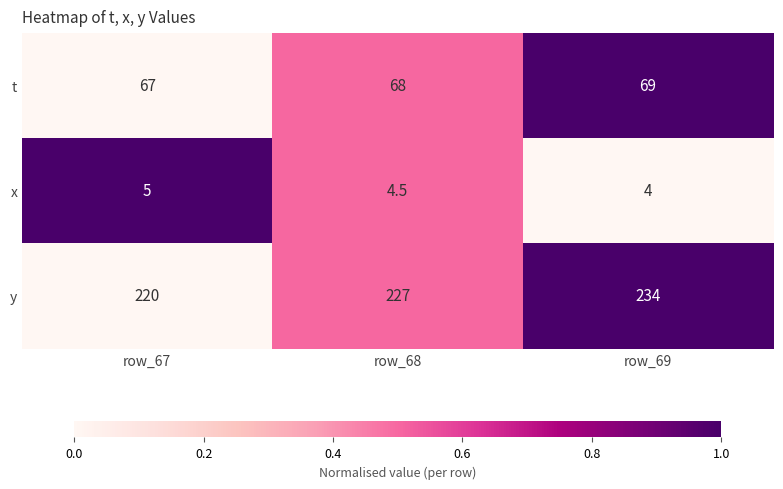

Reading left to right, what are all the values shown in this chart?

t: row_67=67.0	row_68=68.0	row_69=69.0
x: row_67=5.0	row_68=4.5	row_69=4.0
y: row_67=220.0	row_68=227.0	row_69=234.0